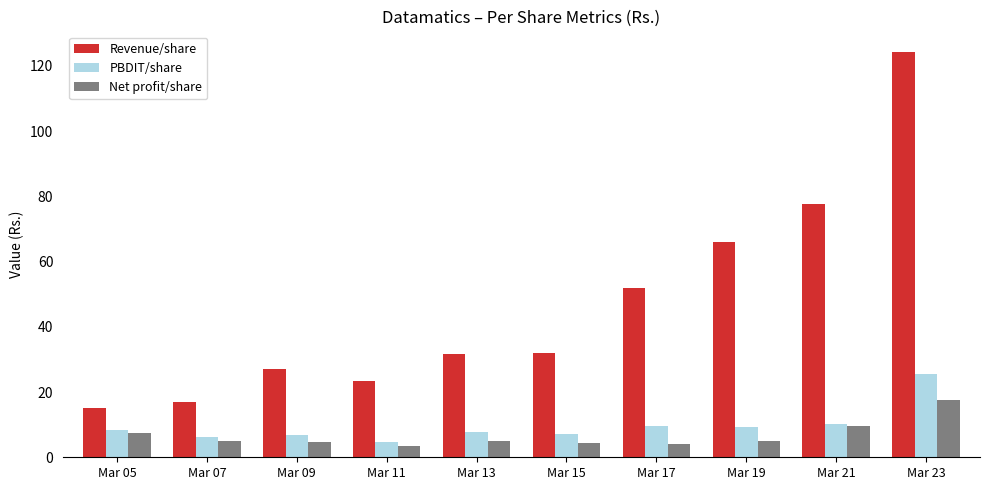

What is the maximum value shown in the chart?

124.4